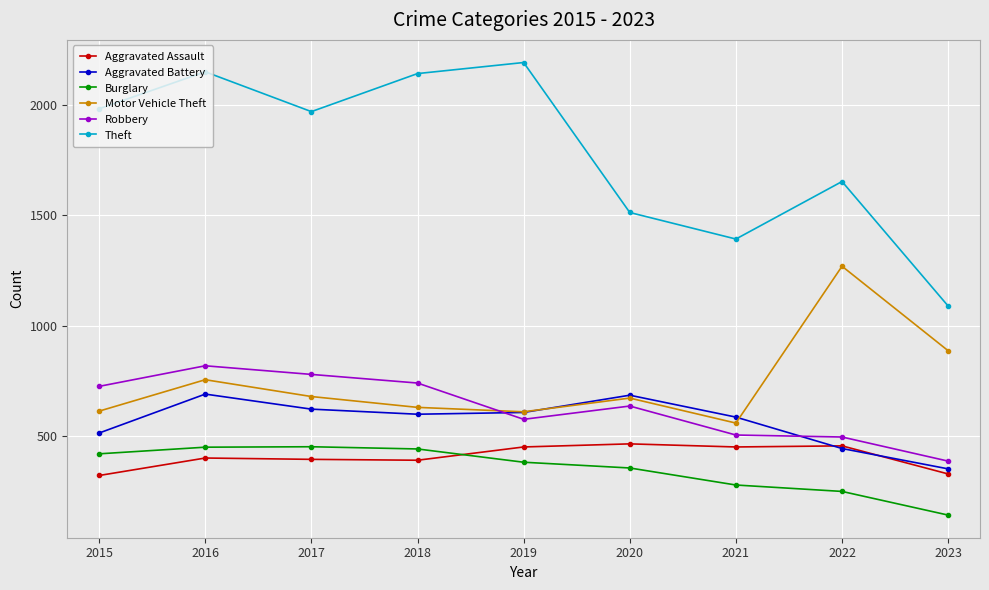

What is the value of the Motor Vehicle Theft point at the 2nd from the left?

756